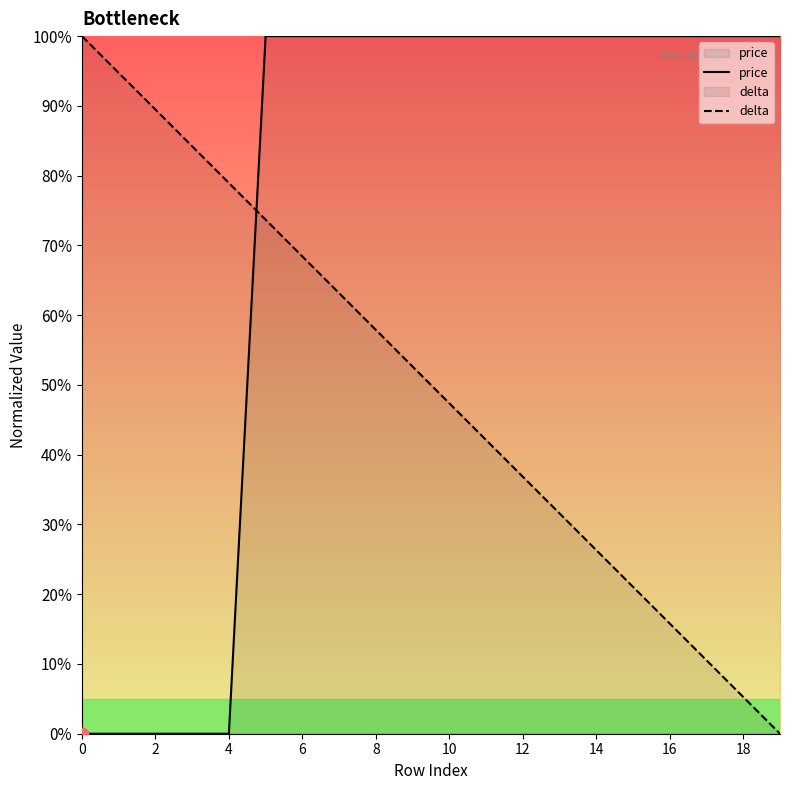

Which series has the largest total across all categories?

price